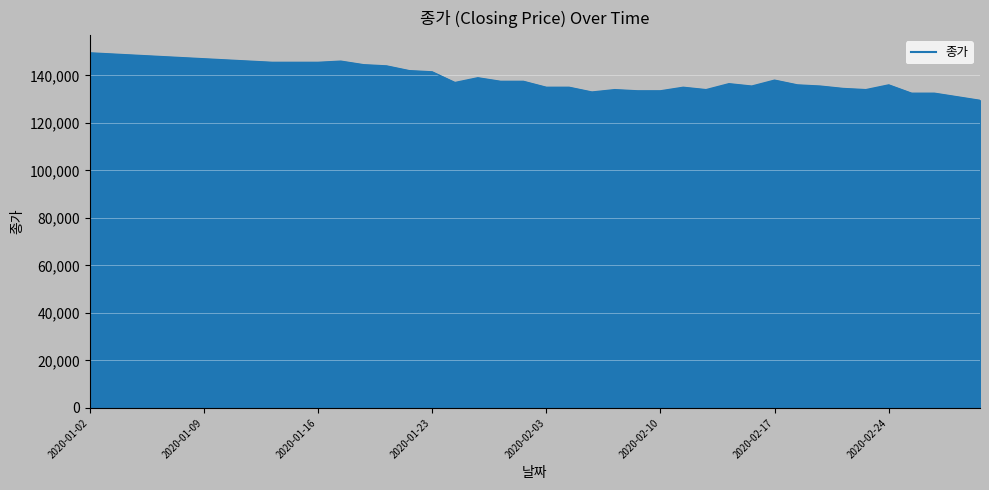

What is the minimum value shown in the chart?

129500